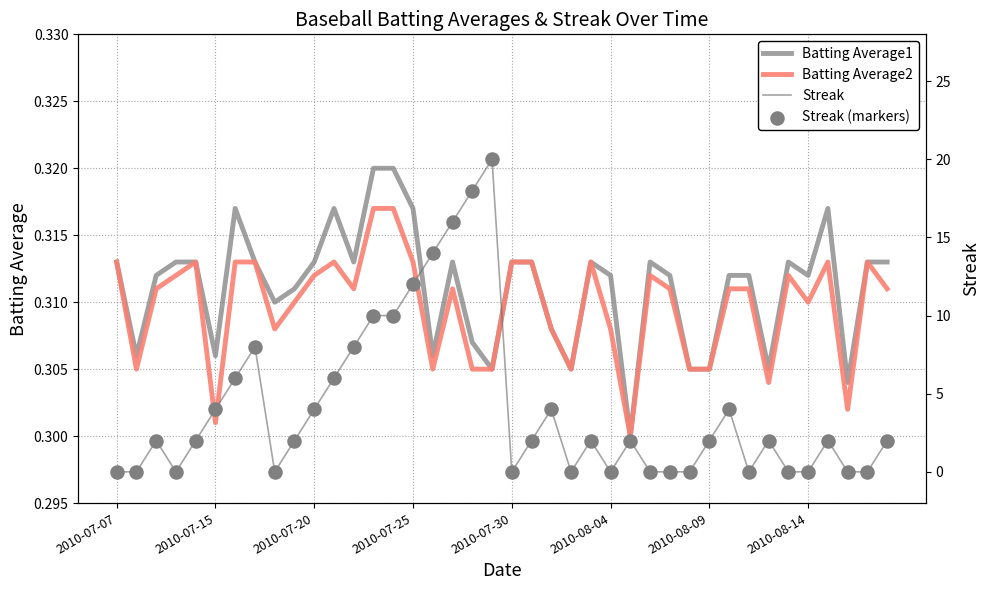

Which series reaches the minimum Y coordinate?

Streak